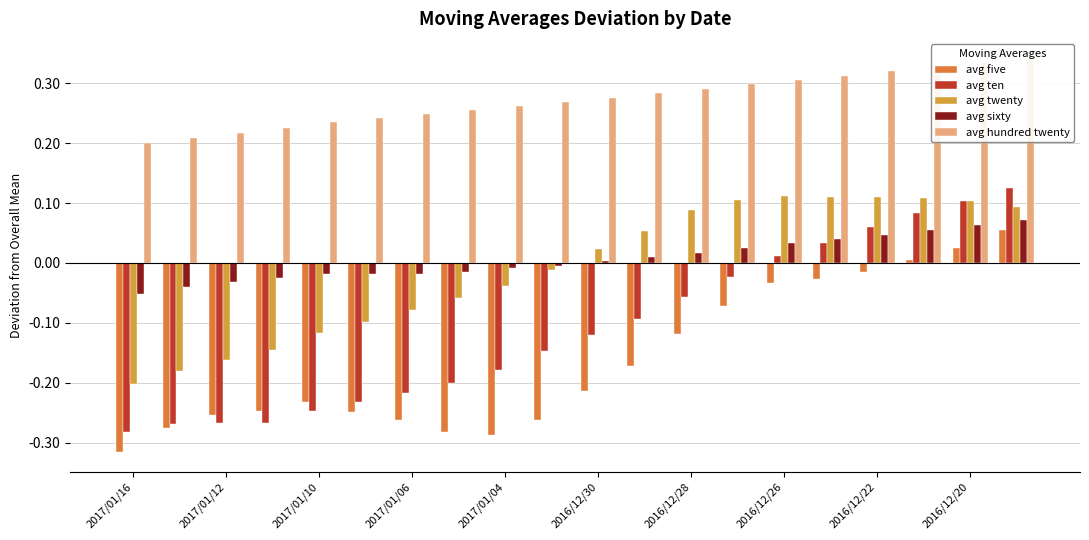

Are the bars horizontal?

No